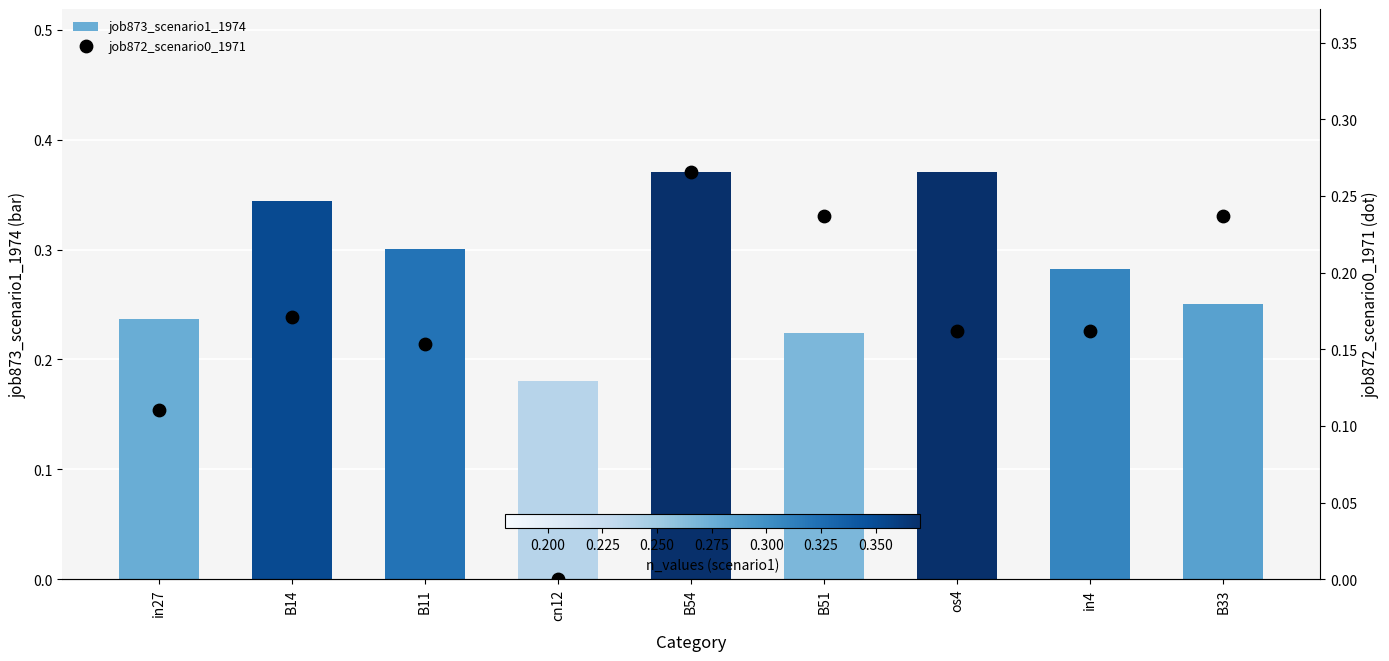

What is the total value across all series at B51?

0.5